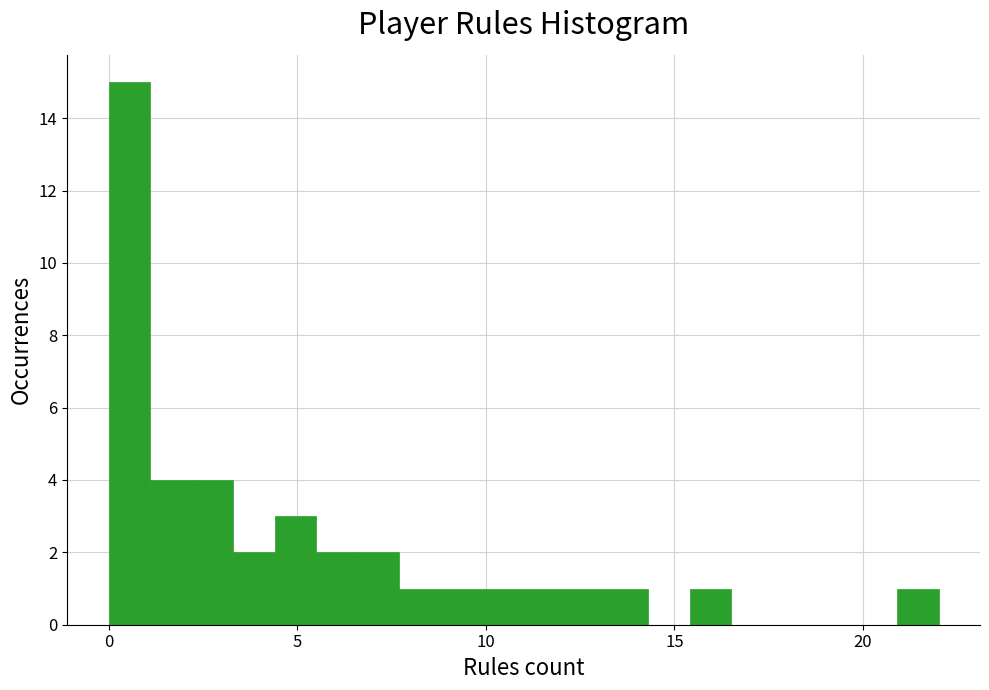

Around what value on the x-axis is the tallest bar? Give the approximate position of its centre, as read against the axis.

0.5